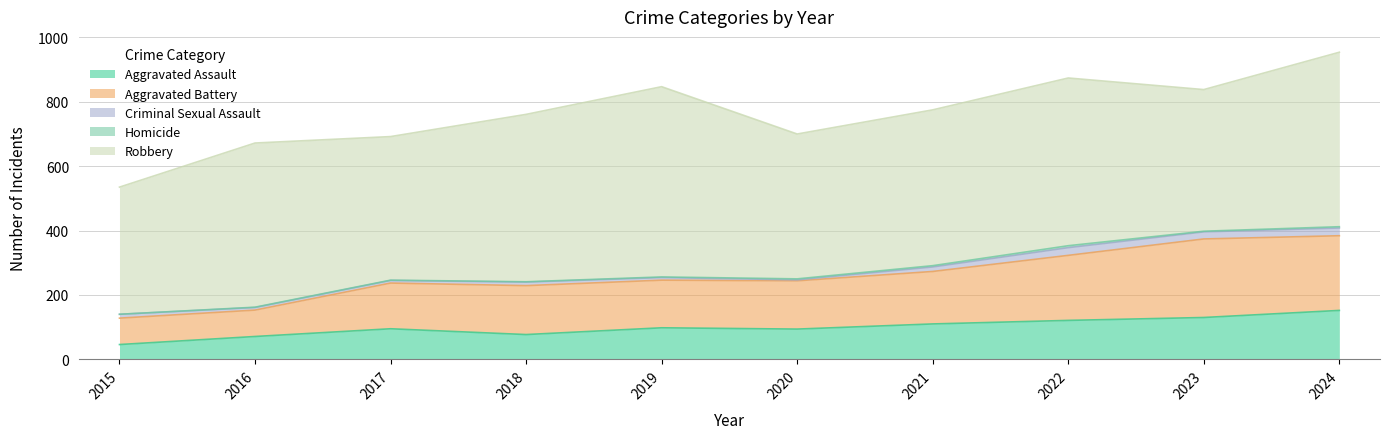

What is the value of the Robbery point at the 7th from the left?

484